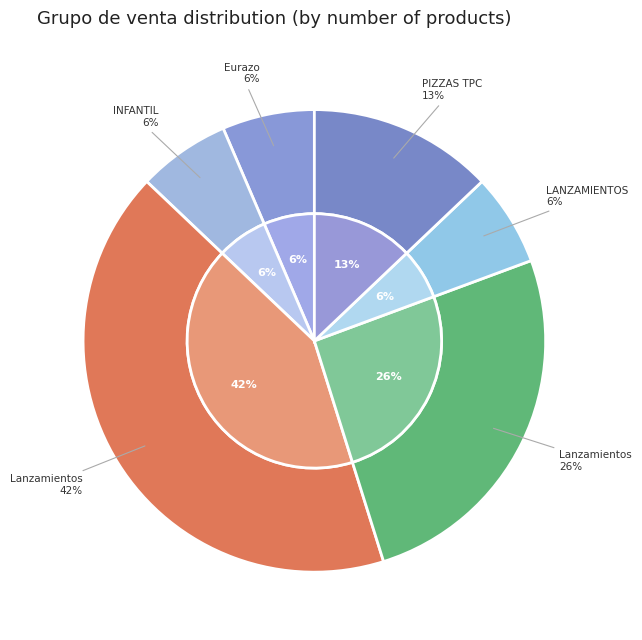

Is LANZAMIENTOS POSTRES the majority of the pie?

No